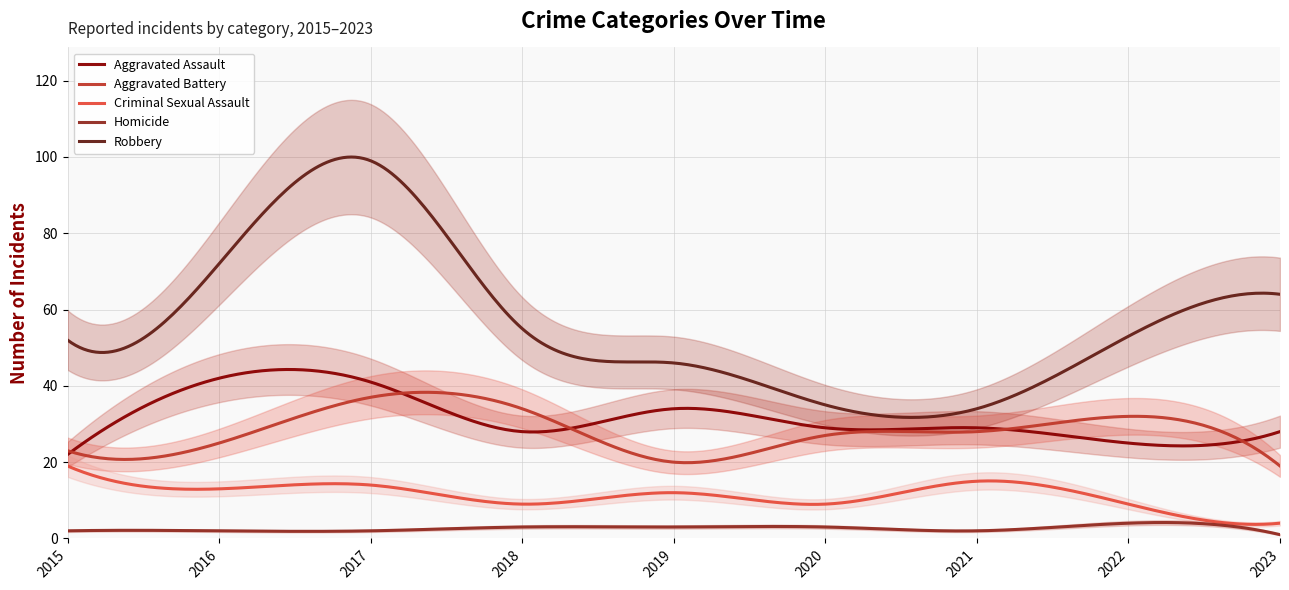

At which category does the chart reach its peak across all series?

2017